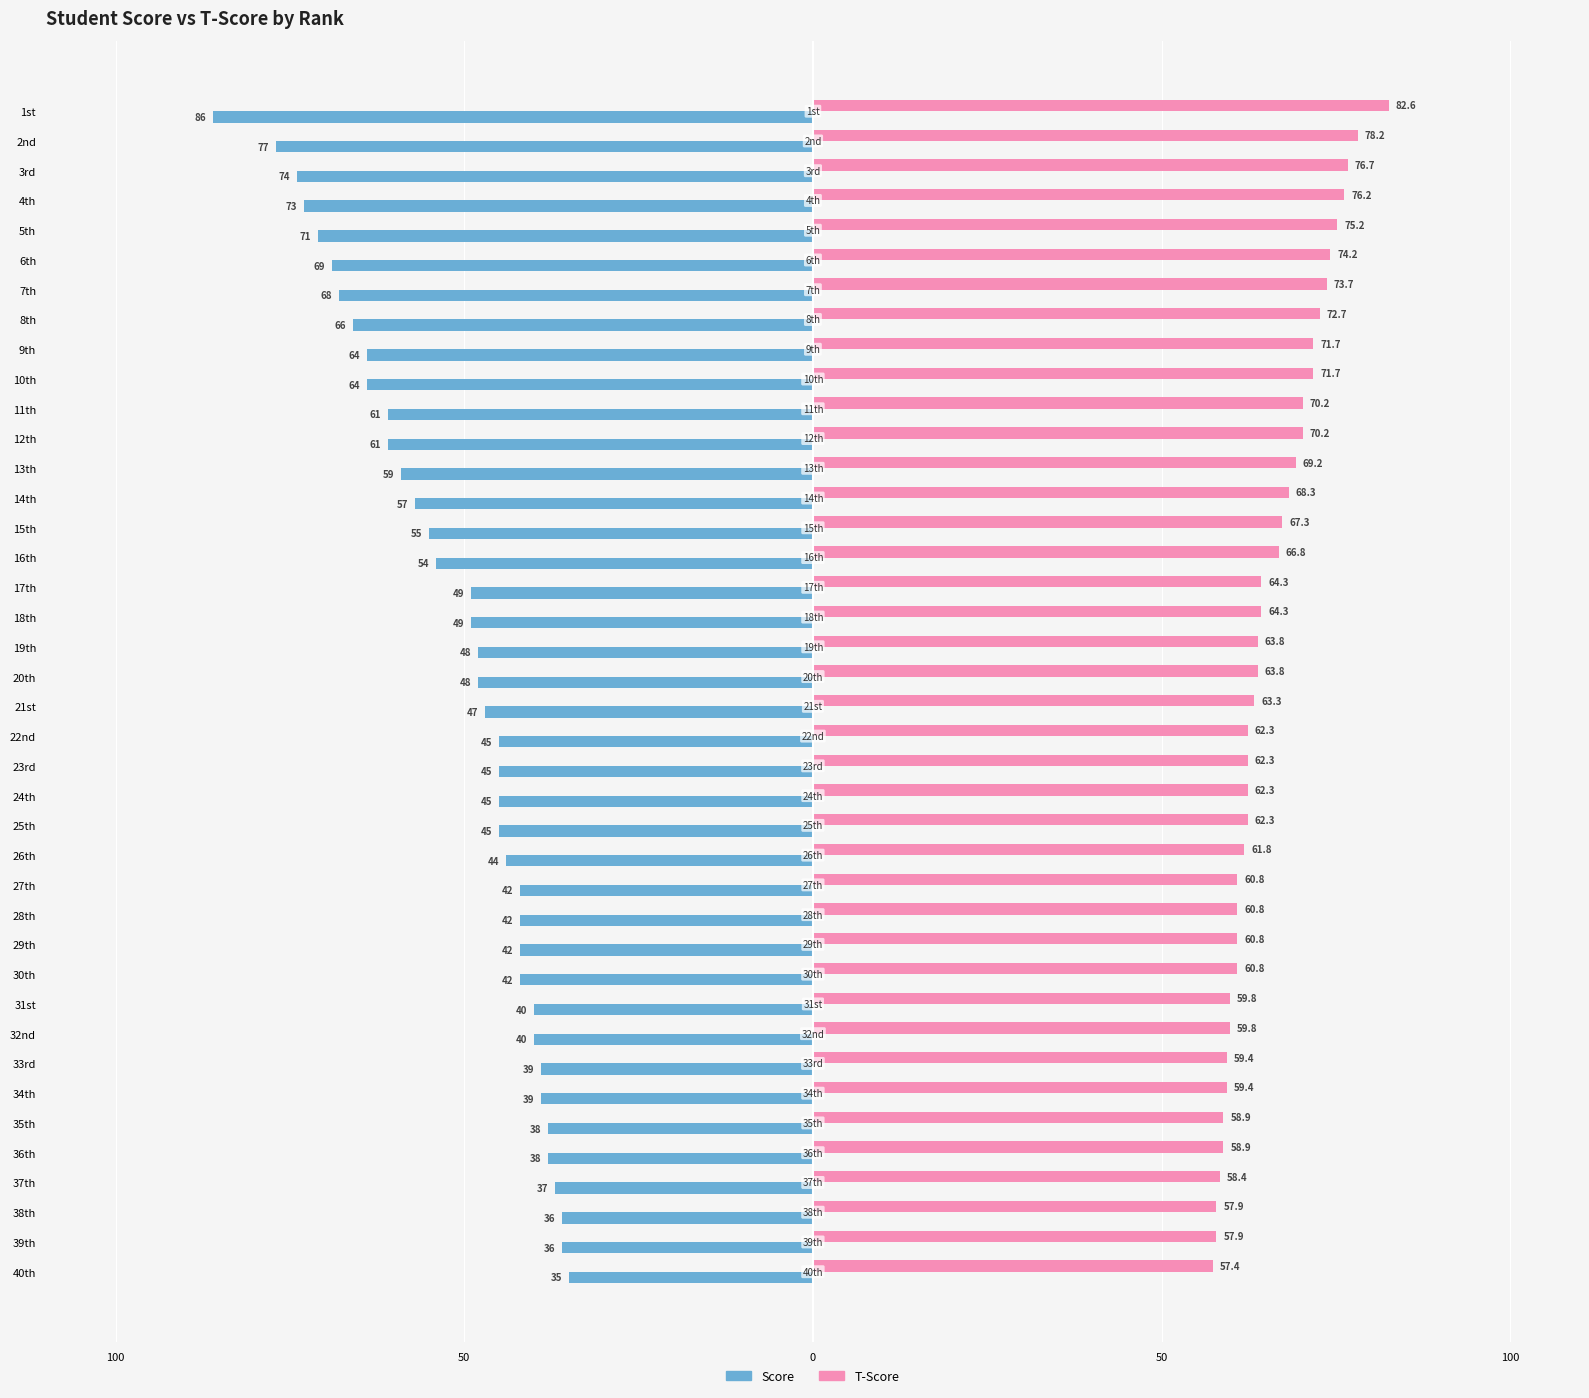

Which series has the largest total across all categories?

T-Score